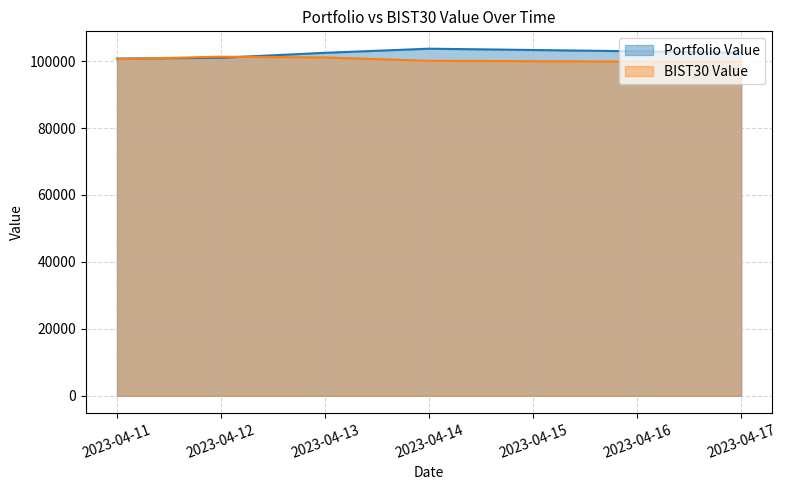

How many values in the BIST30 Value series are below 100588?

2